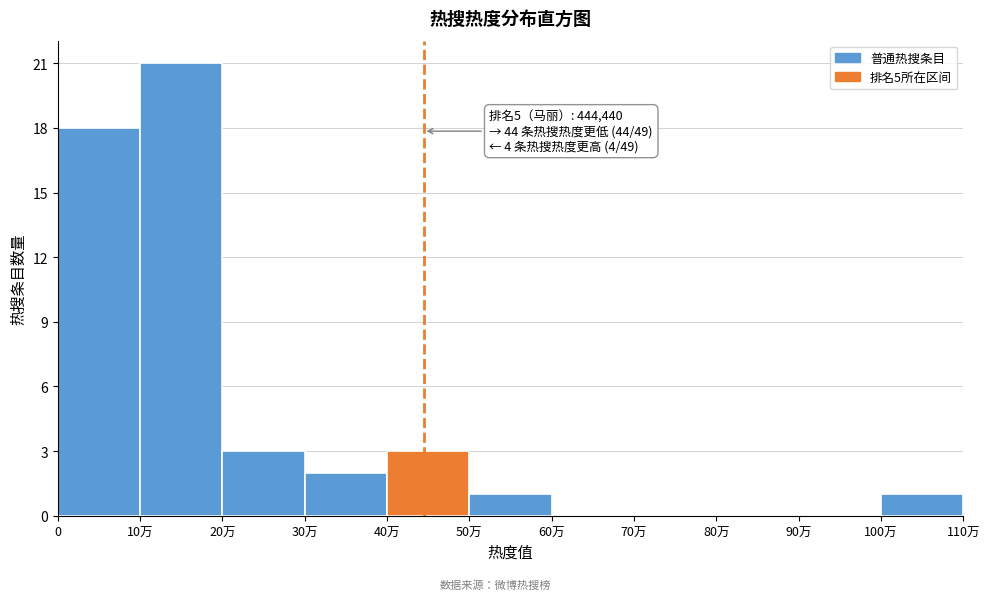

Reading left to right, extract all data points from this chart.

0=18	10万=21	20万=3	30万=2	40万=3	50万=1	60万=0	70万=0	80万=0	90万=0	100万=1